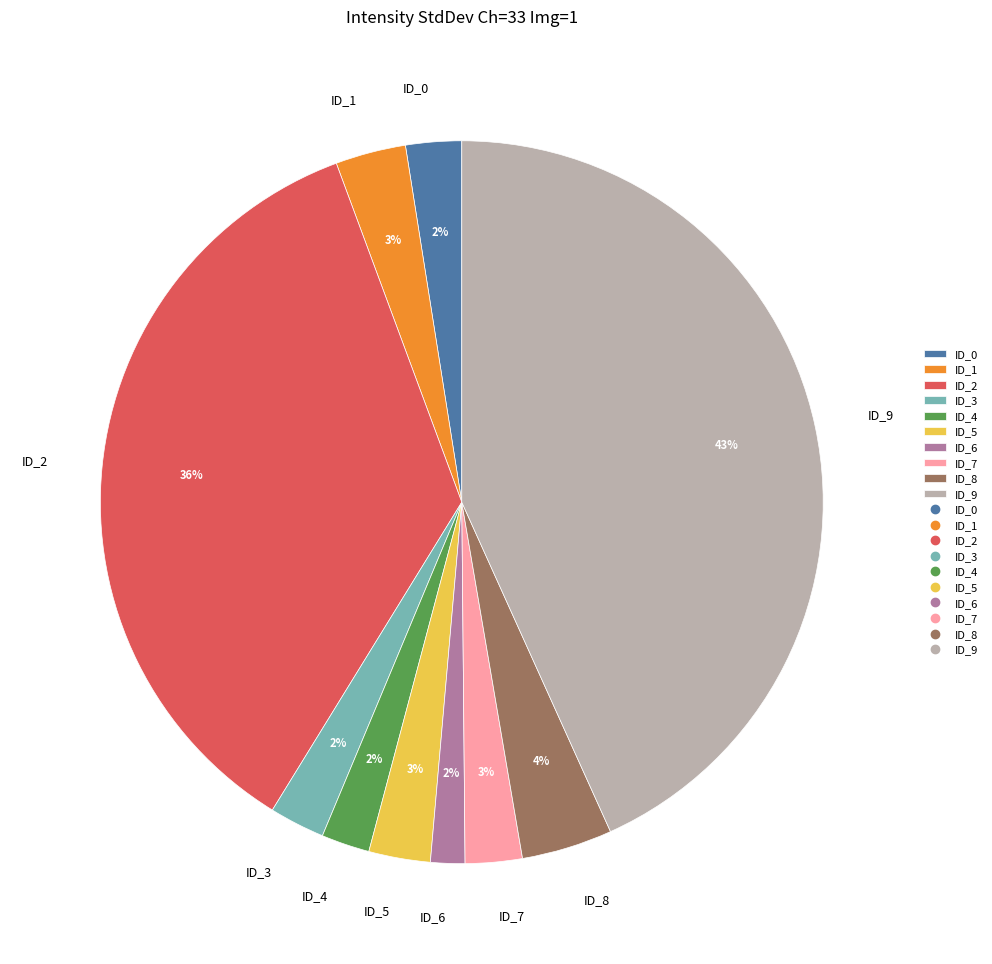

Count the number of slices in the pie.

10